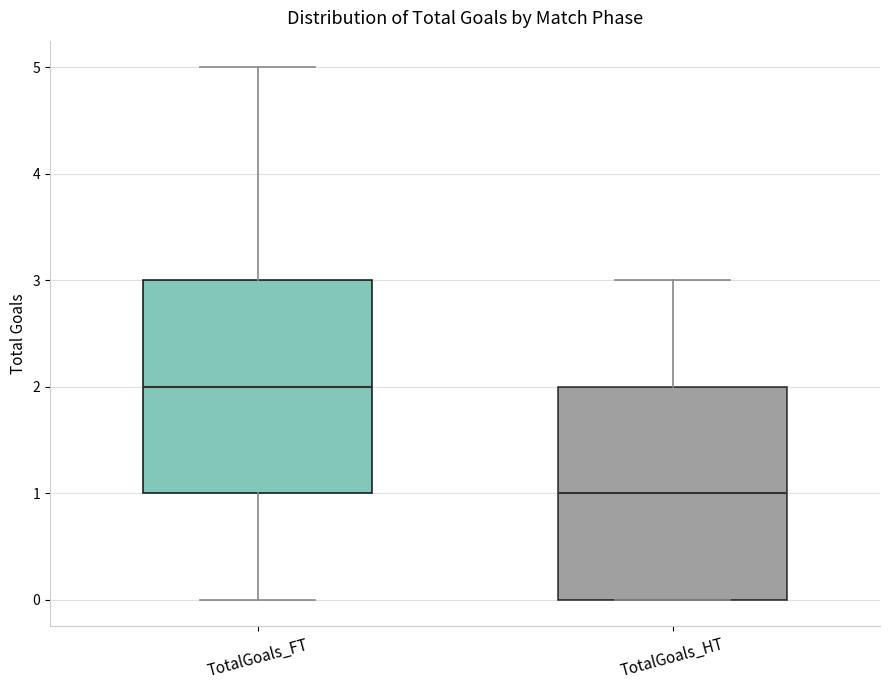

Reading left to right, transcribe this box plot: for each box, give where its median line is, the range the box spans, and where its two whiskers end, as read against the y-axis. The values are not printed on the chart, so give them approximately, as read against the axis.

TotalGoals_FT: median 2, box 1 to 3, whiskers 0 to 5
TotalGoals_HT: median 1, box 0 to 2, whiskers 0 to 3